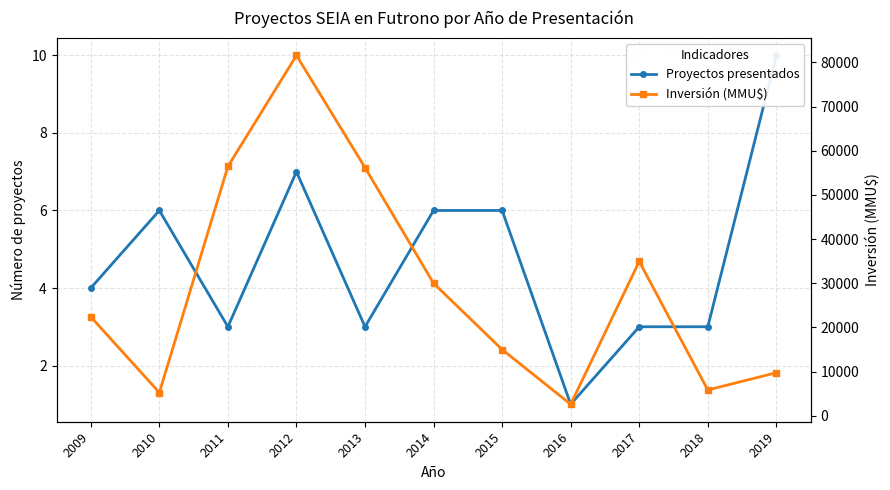

At which category does the chart reach its peak across all series?

2012